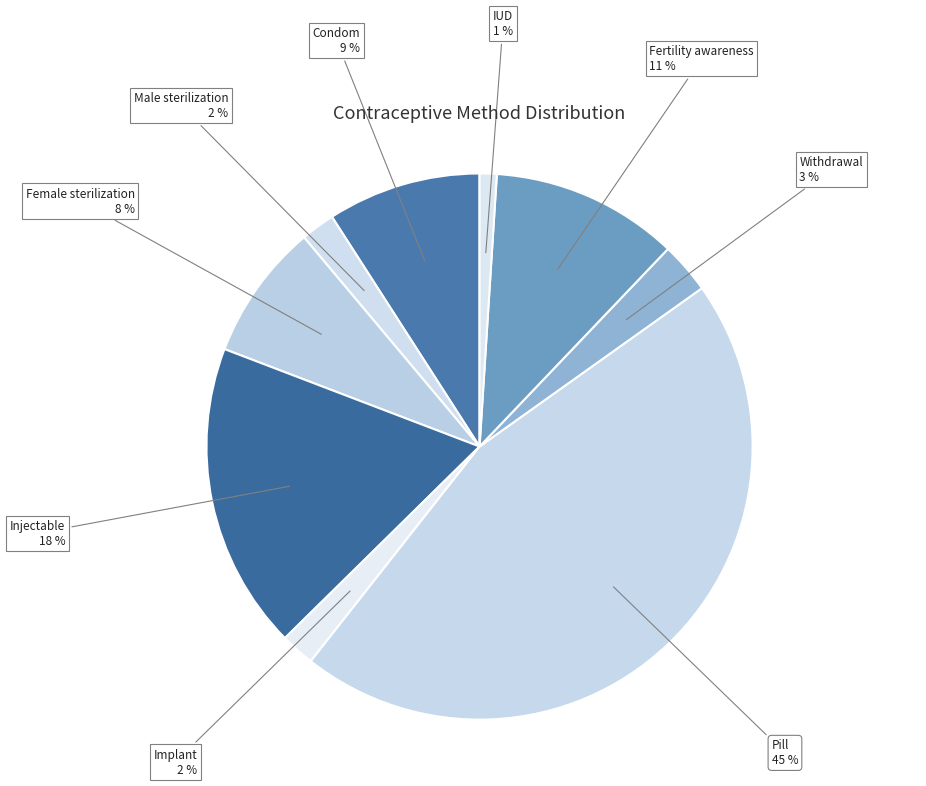

Count the number of slices in the pie.

9